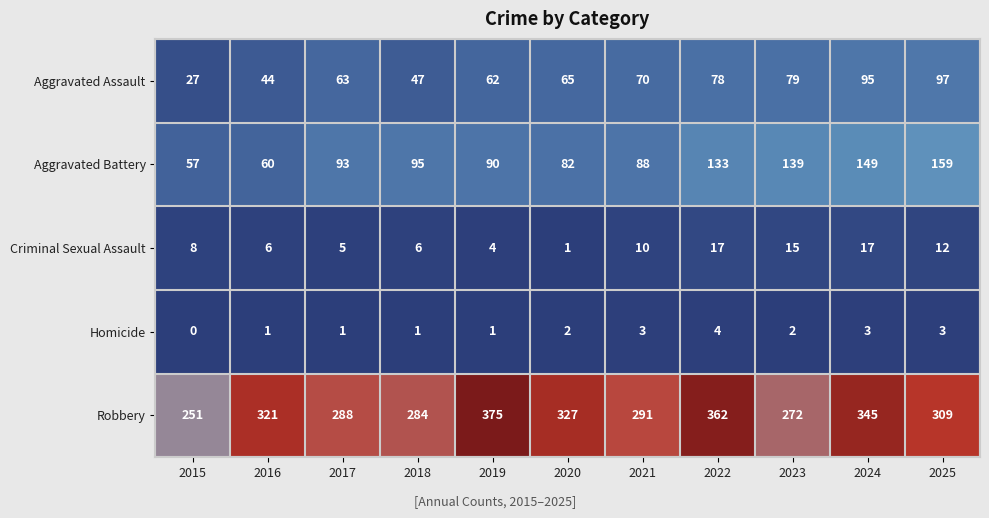

At 2022, list the series in order from smallest to largest.

Homicide, Criminal Sexual Assault, Aggravated Assault, Aggravated Battery, Robbery